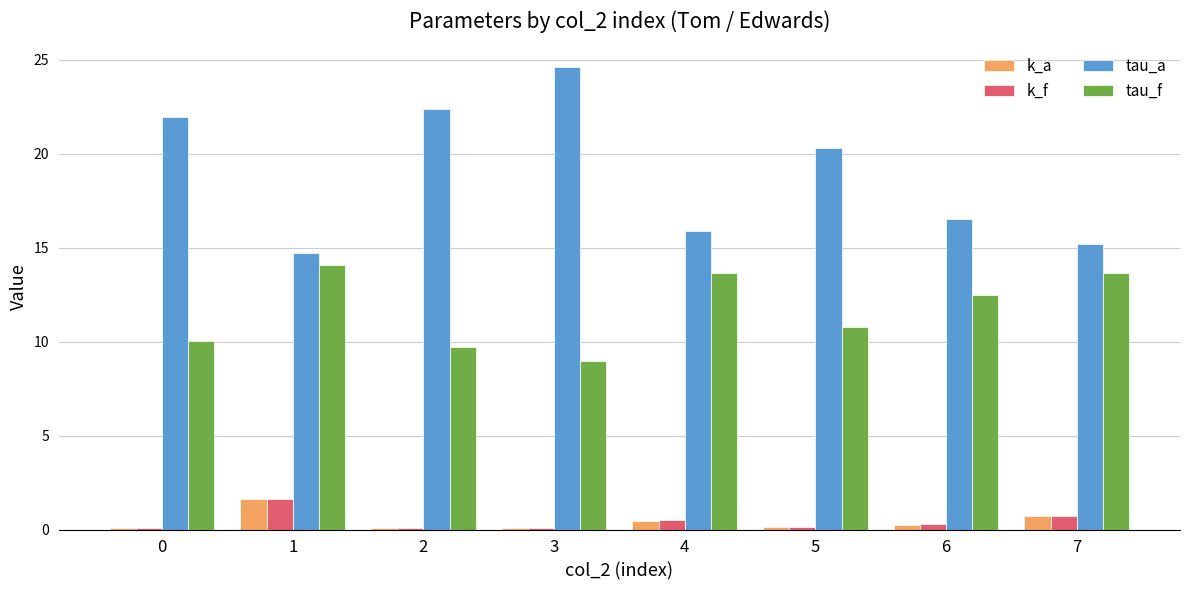

Is the value of tau_f at 7 greater than the value of tau_a at 5?

No